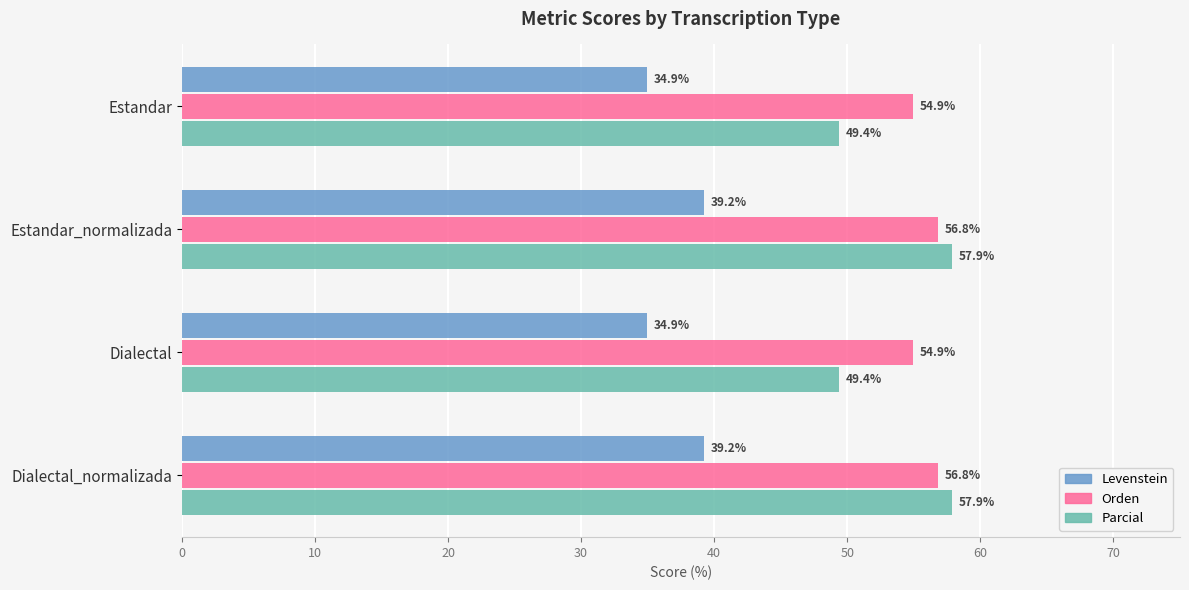

How many categories are shown in the chart?

4